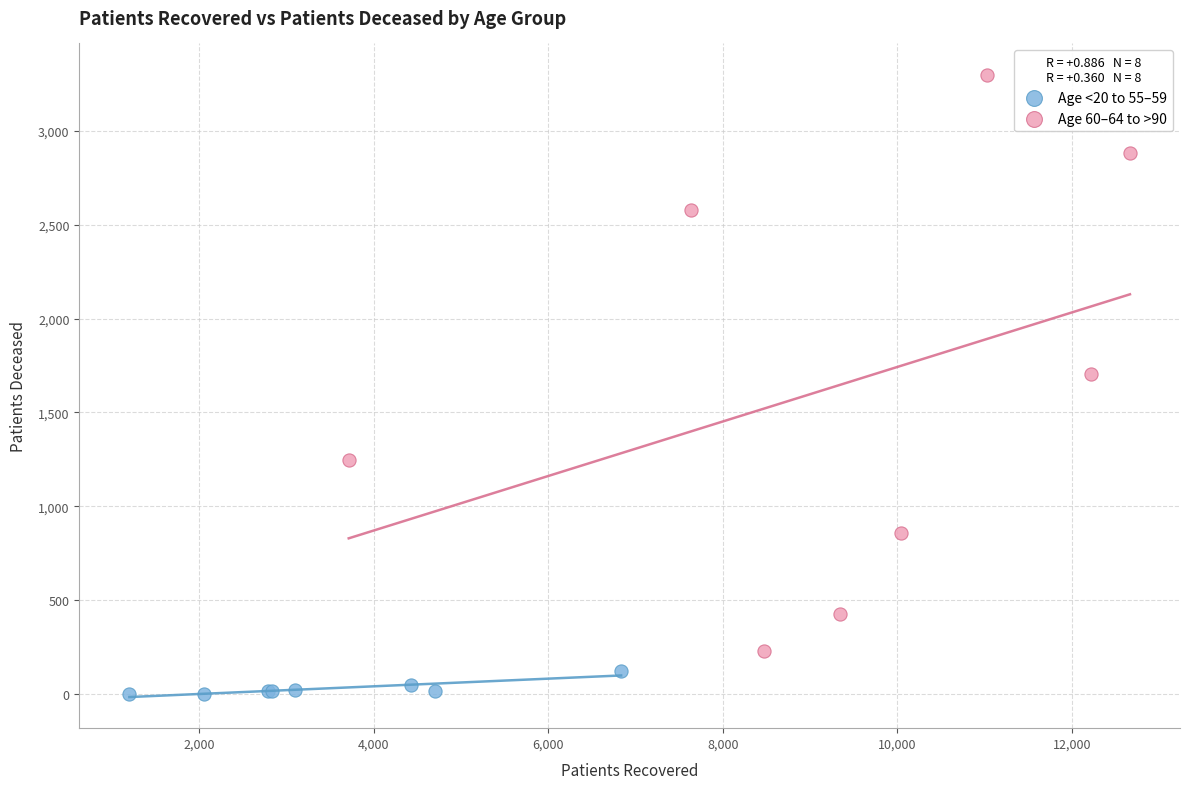

Which series has the widest spread of Y values?

Age 60–64 to >90